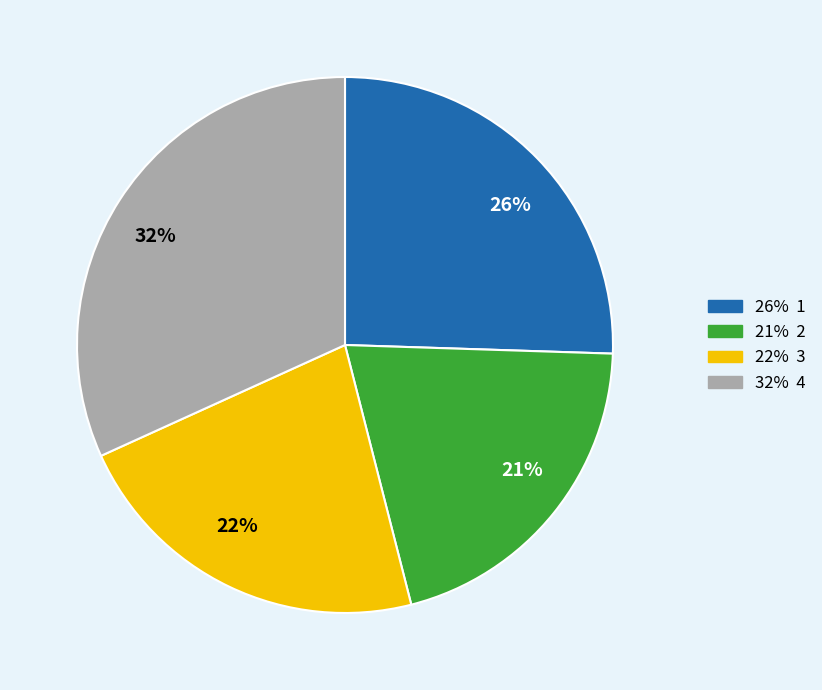

Which slice is the smallest?

21%